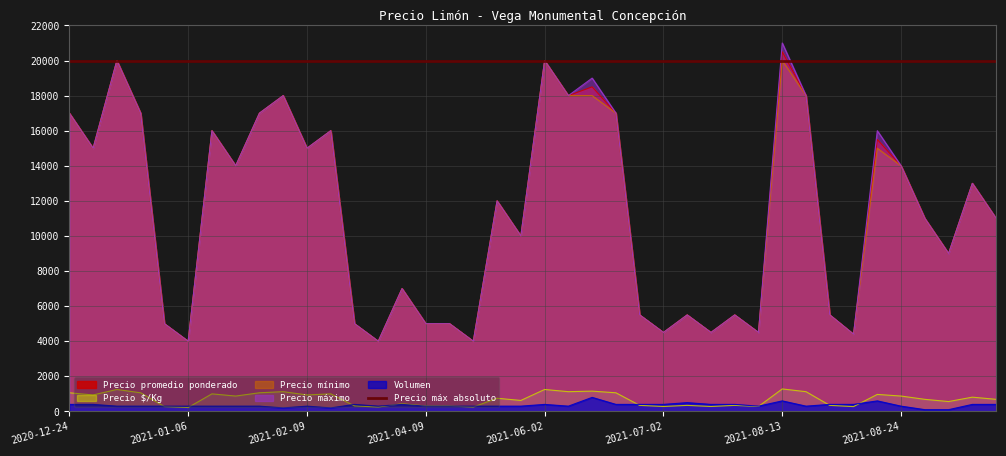

True or false: Precio promedio ponderado and Precio $/Kg cross at least once.

False